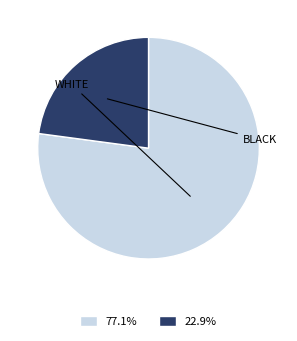

Does any single category account for the majority?

Yes